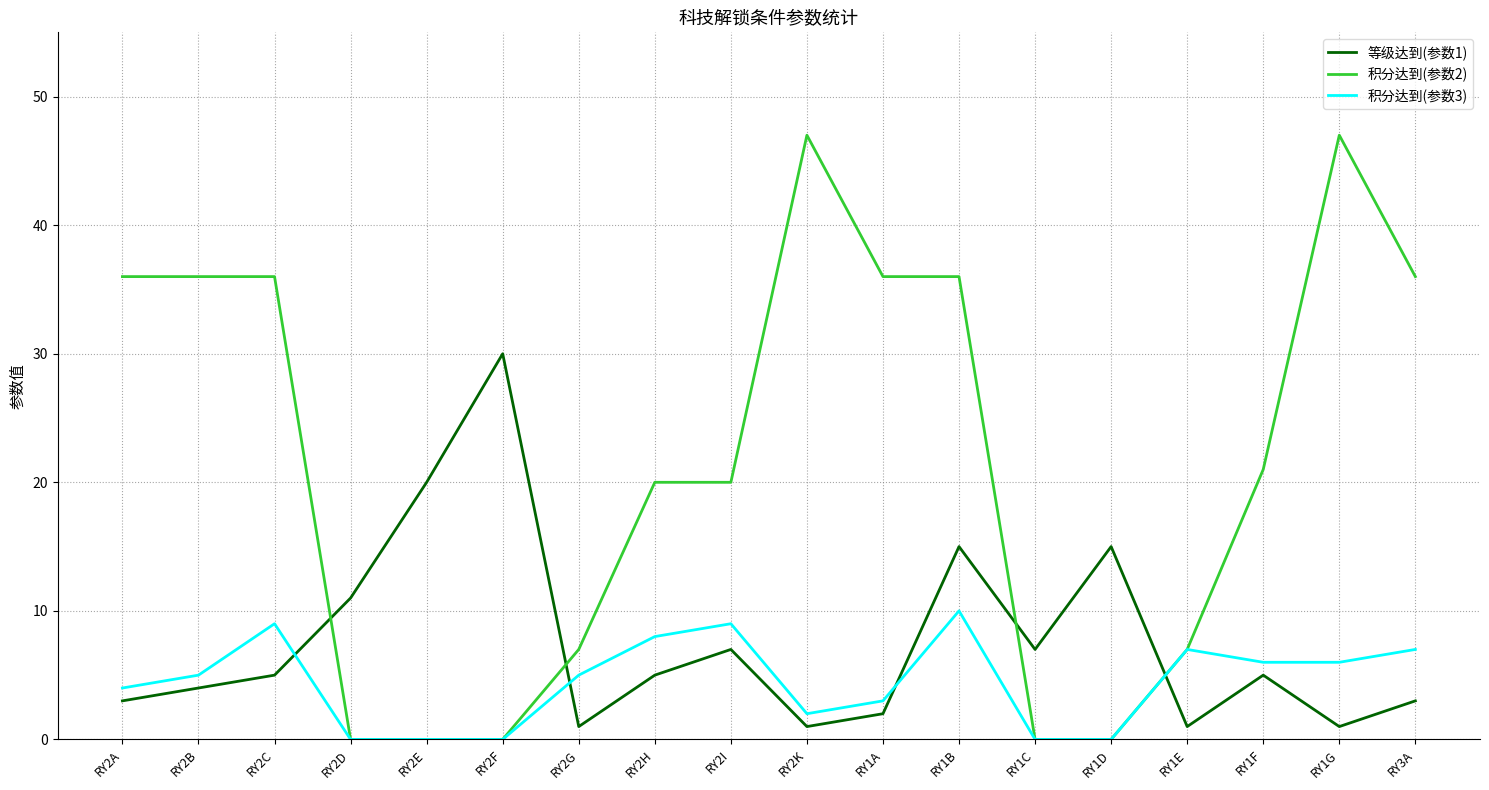

Where do 等级达到(参数1) and 积分达到(参数2) first cross each other?

RY2C and RY2D